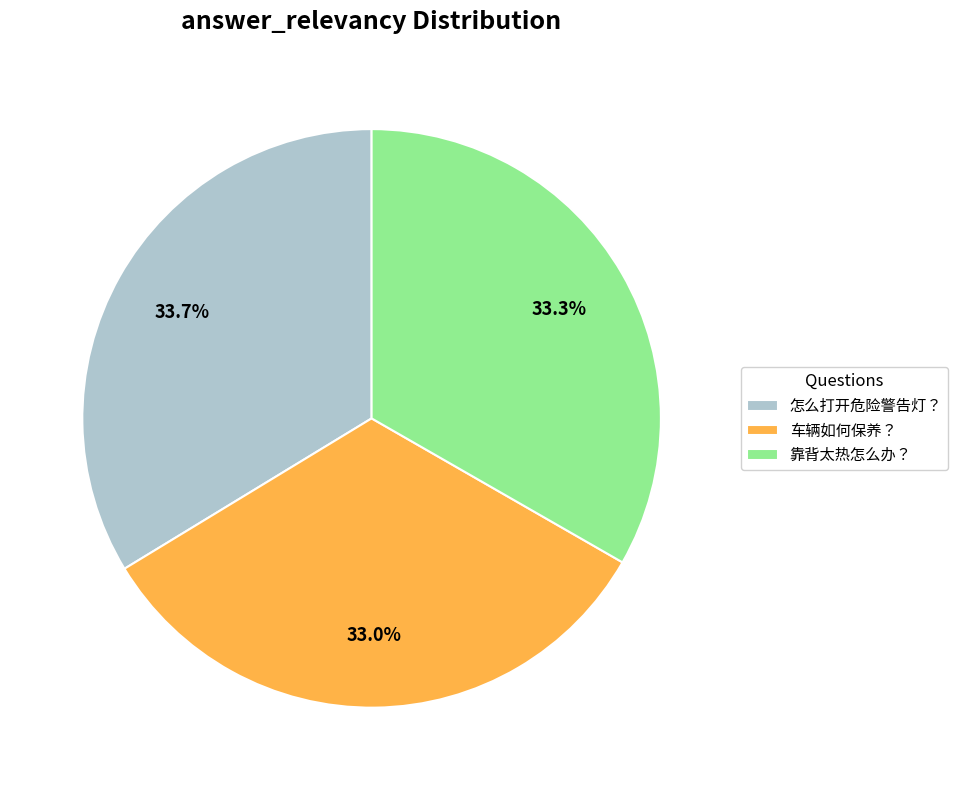

What percentage is the 车辆如何保养？ slice, to the nearest percent?

33%